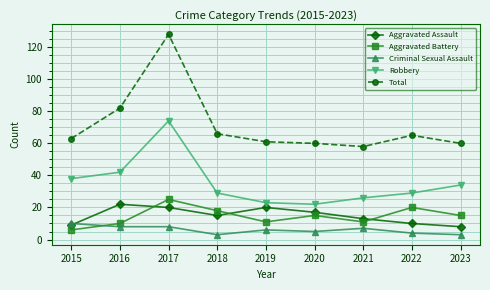

Is the value of Criminal Sexual Assault at 2016 greater than the value of Total at 2023?

No